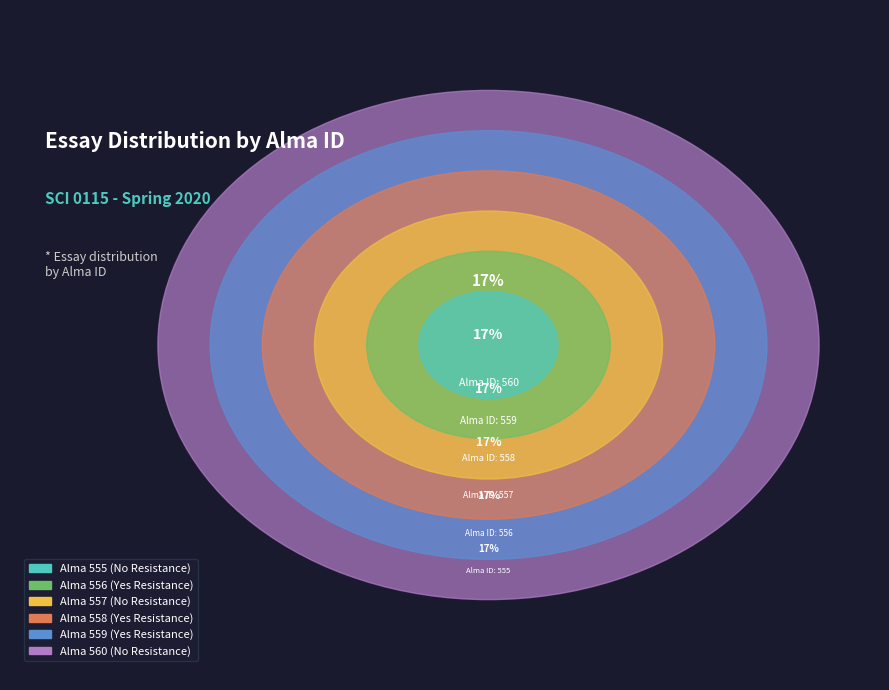

True or false: S20.SCI0115.02.003.558 accounts for 17% of the total.

True